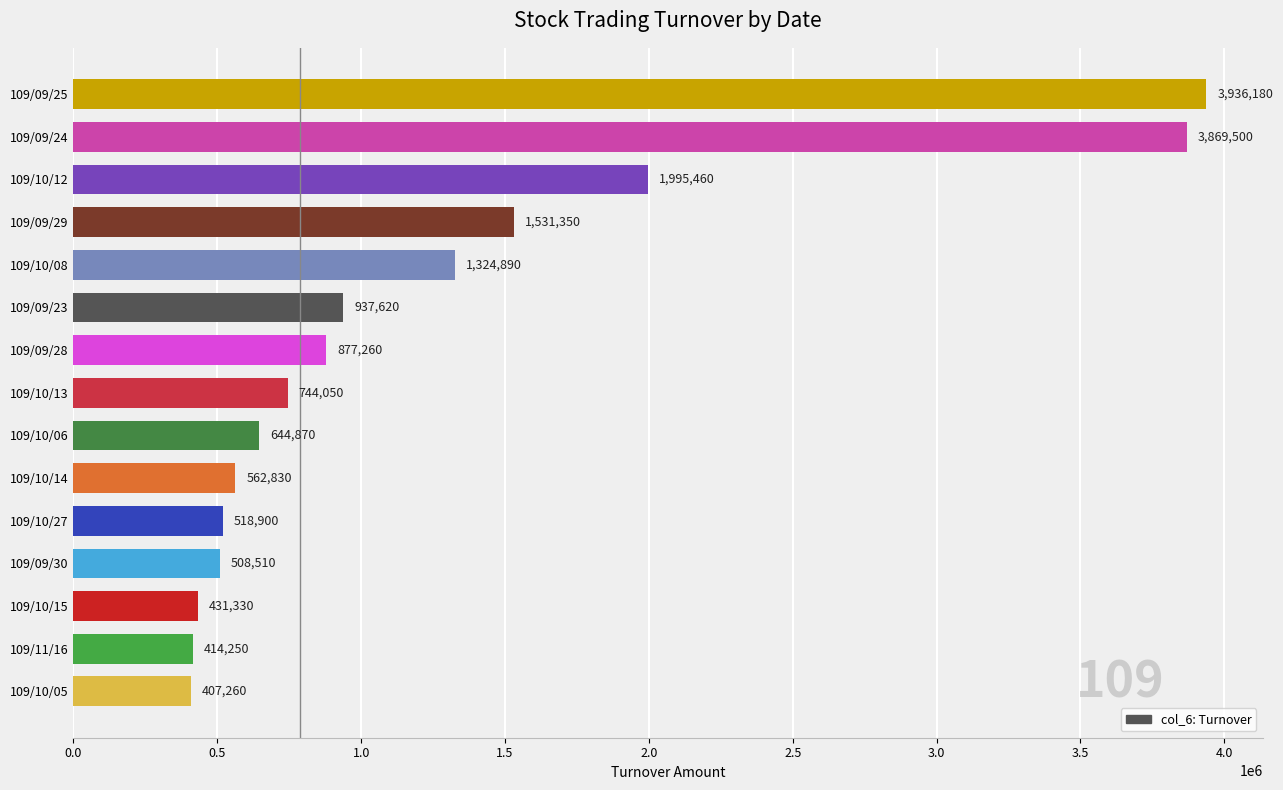

True or false: the data shows 644870 at 109/10/06.

True